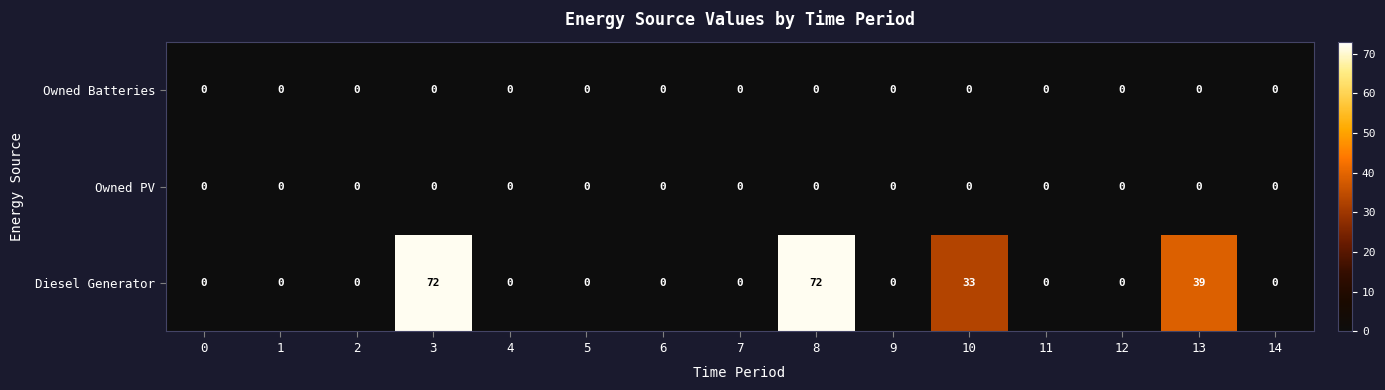

The value of Owned PV at 3 is 0. True or false?

True